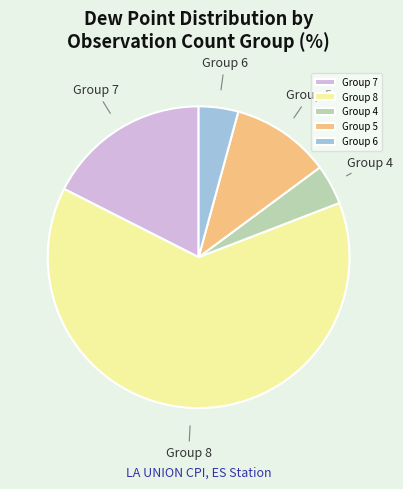

The Group 8 slice represents 63% of the pie. True or false?

True